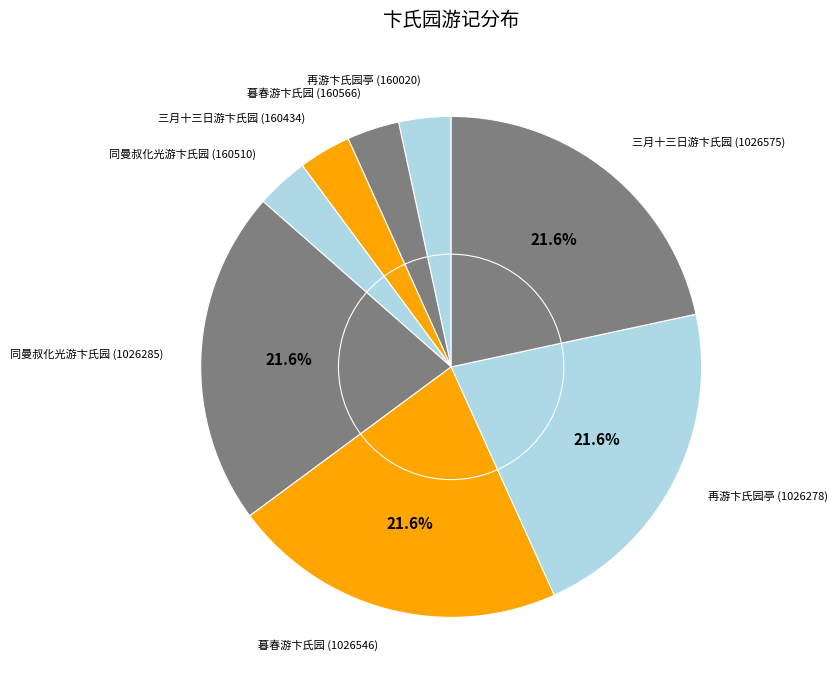

To the nearest percent, what is the average slice percentage?

12%